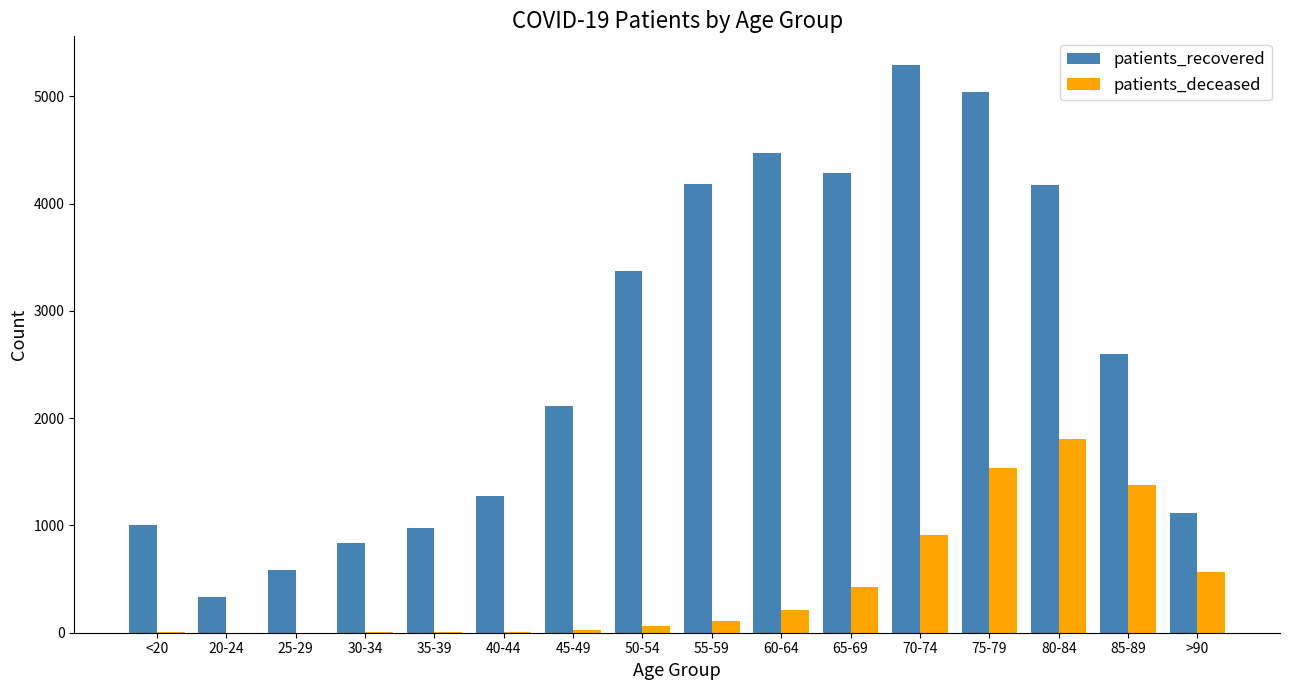

The value of patients_deceased at 80-84 is 465. True or false?

False